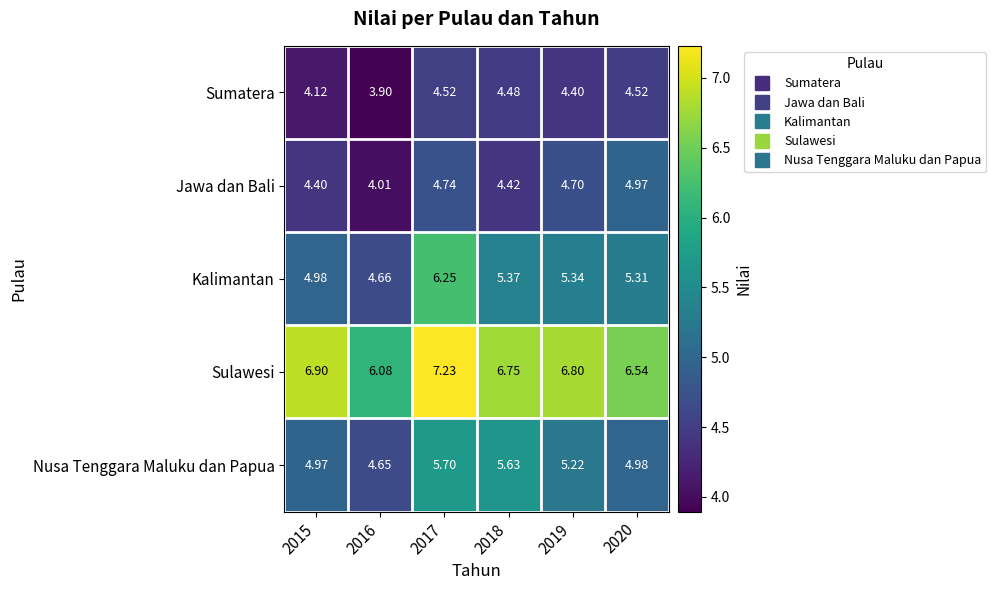

Is the value of Jawa dan Bali at 2015 greater than the value of Kalimantan at 2016?

No